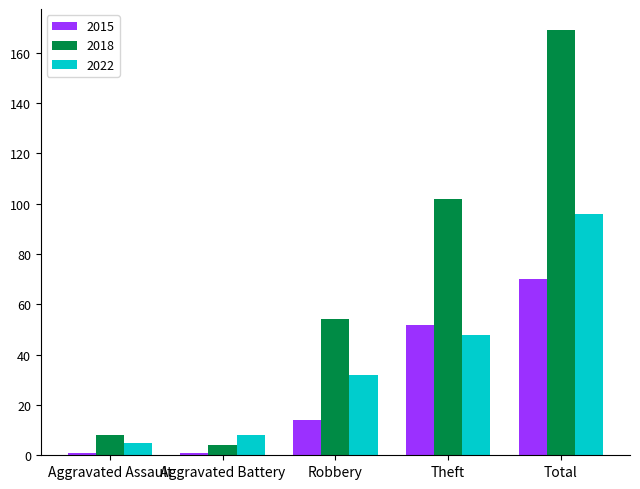

What is the highest value of the 2022 series?

96